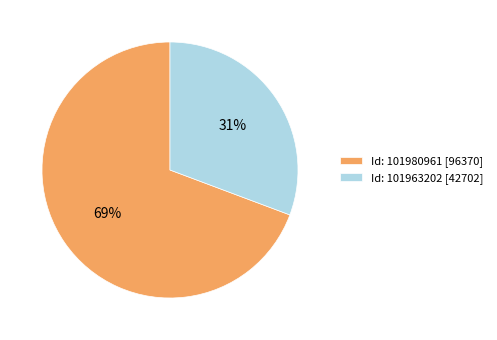

To the nearest percent, what is the combined percentage of Id: 101980961 [96370] and Id: 101963202 [42702]?

100%